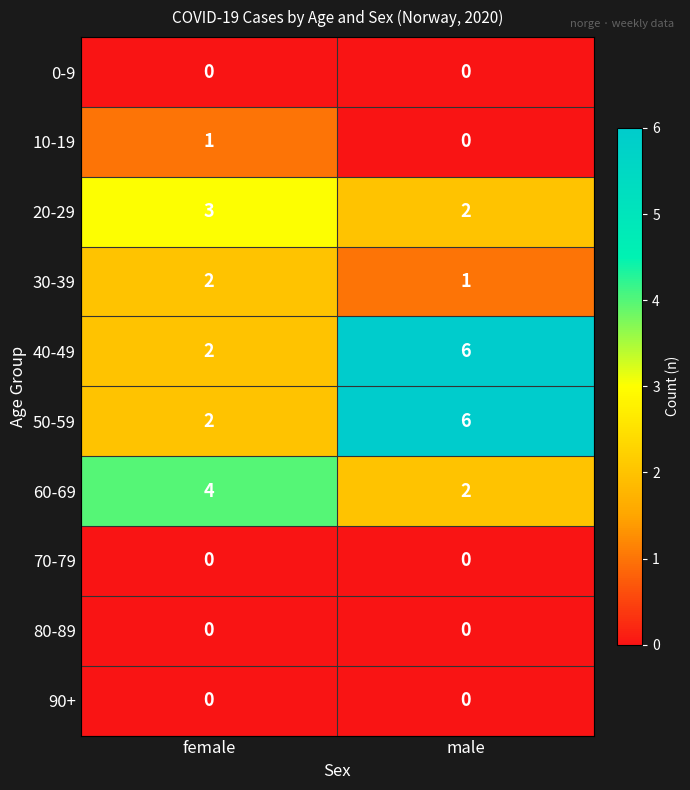

Is it true that 10-19 equals 0 at female?

False